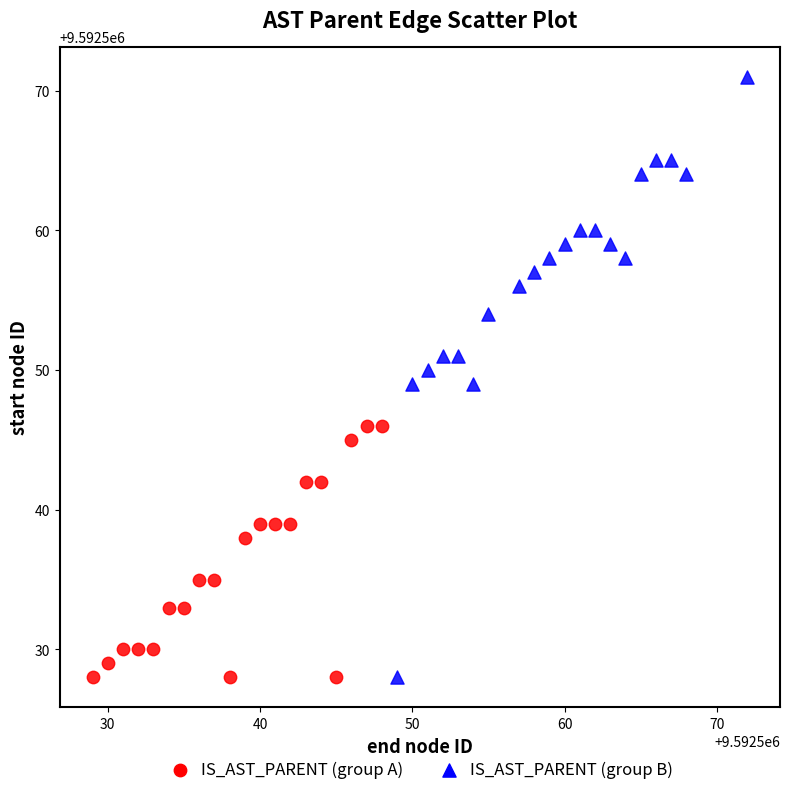

Which series contains the highest Y value?

IS_AST_PARENT (group B)